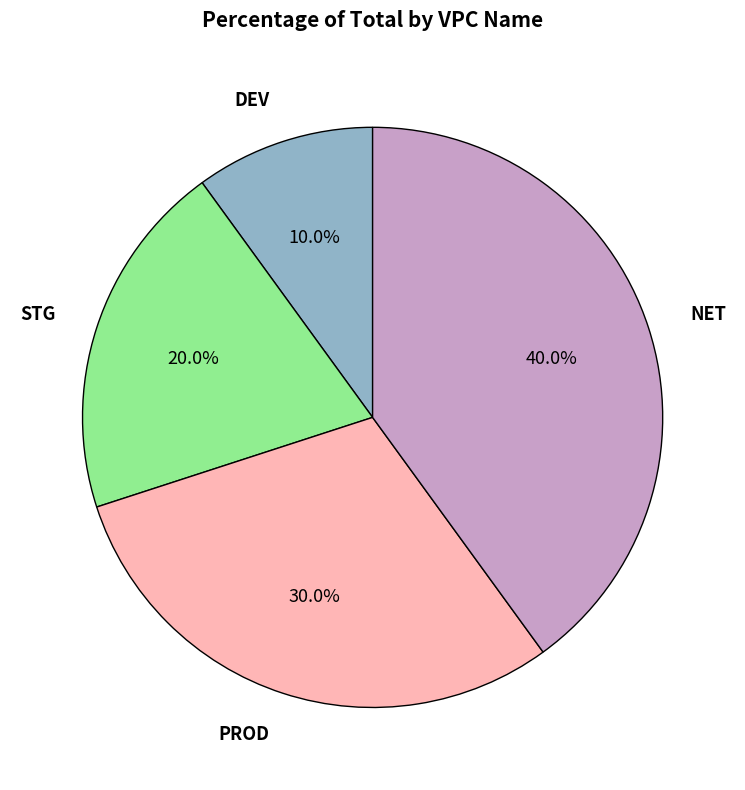

To the nearest percent, what is the average slice percentage?

25%